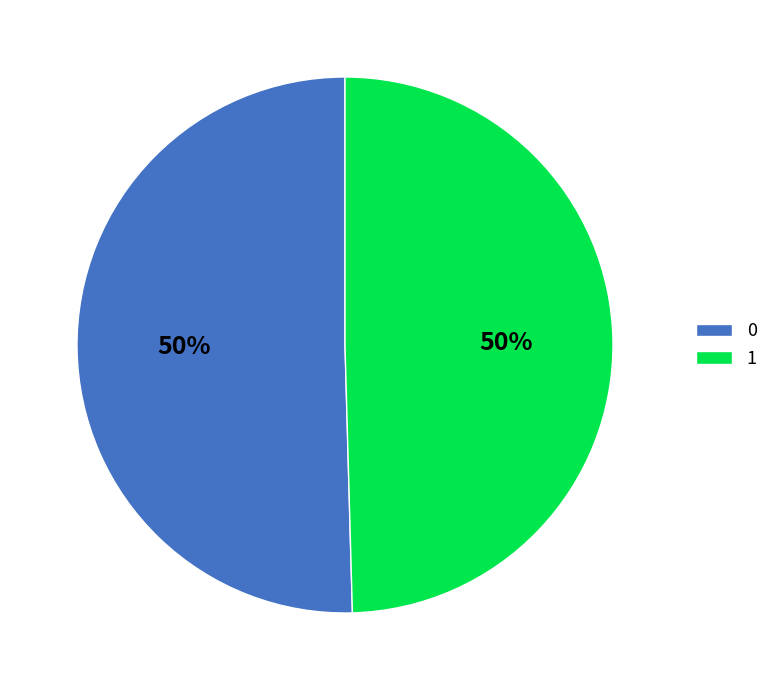

Do 0 and 1 together represent more than half of the pie?

Yes